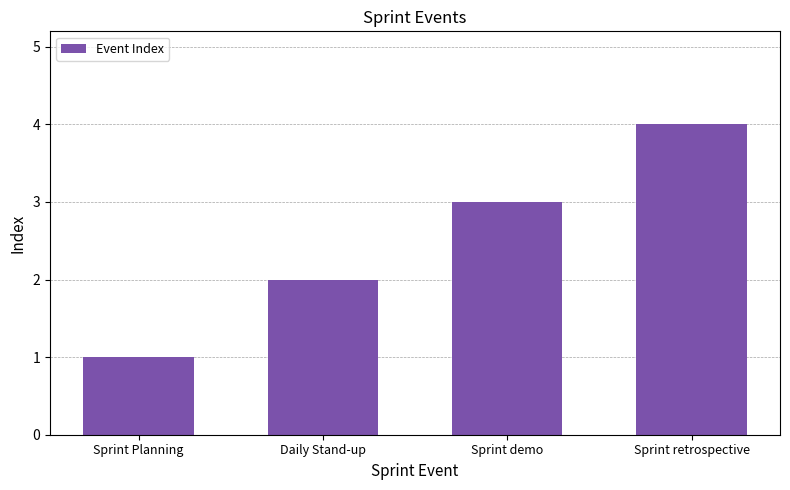

Rank the categories by value from highest to lowest.

Sprint retrospective, Sprint demo, Daily Stand-up, Sprint Planning